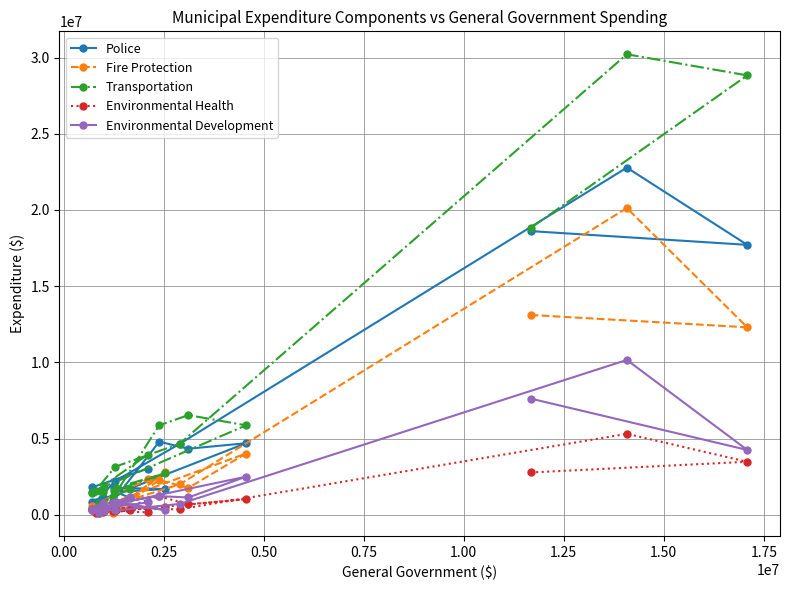

Rank the series by their maximum value, from highest to lowest.

Transportation, Police, Fire Protection, Environmental Development, Environmental Health